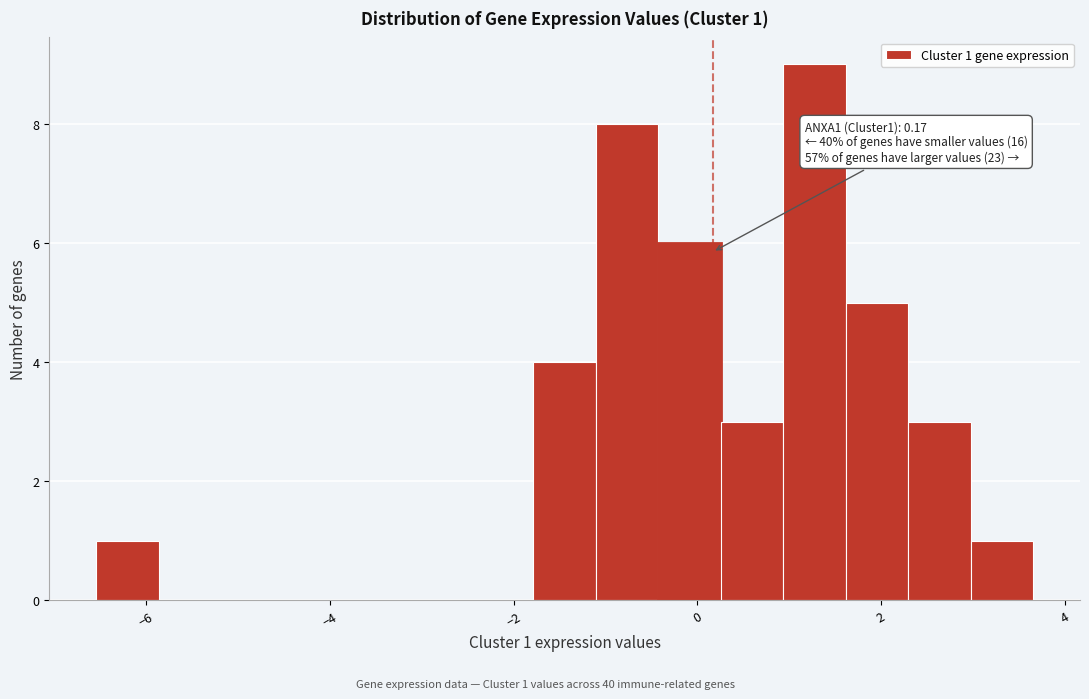

Read against the x-axis, roughly where is the centre of the tallest bar?

1.2